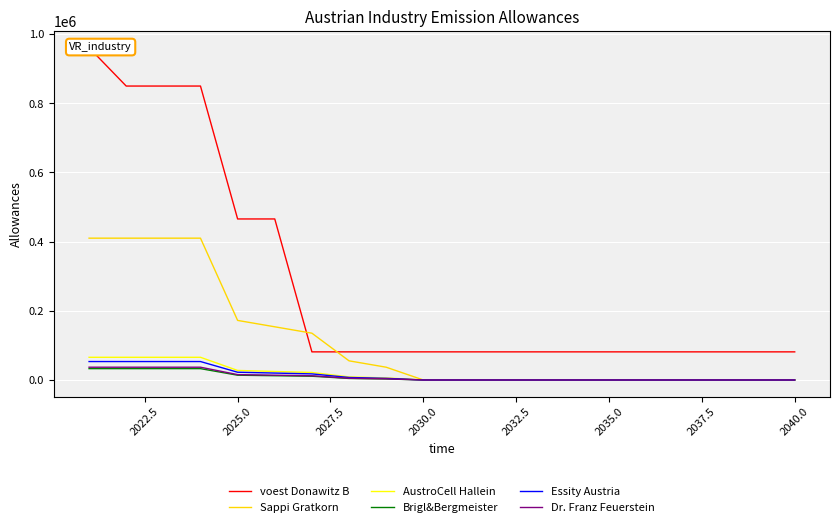

How many lines are shown in the chart?

6